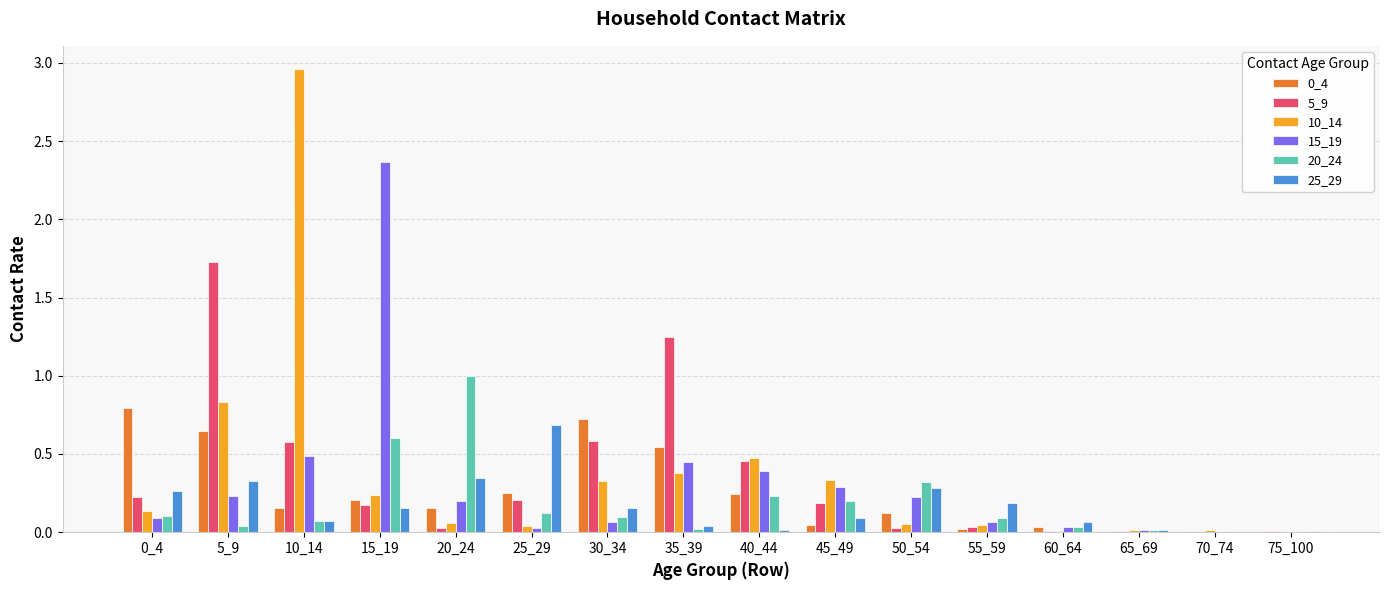

The value of 20_24 at 40_44 is 0.2. True or false?

True